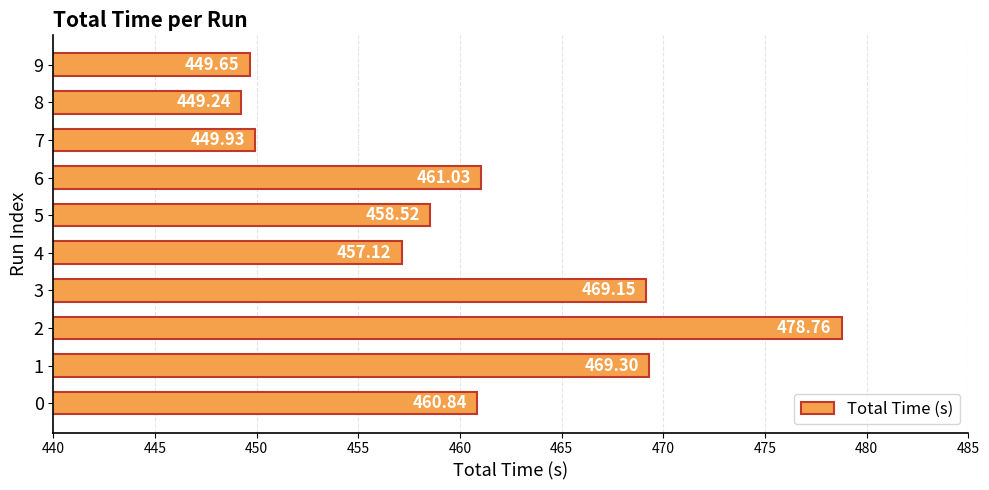

Rank the categories by value from highest to lowest.

2, 1, 3, 6, 0, 5, 4, 7, 9, 8